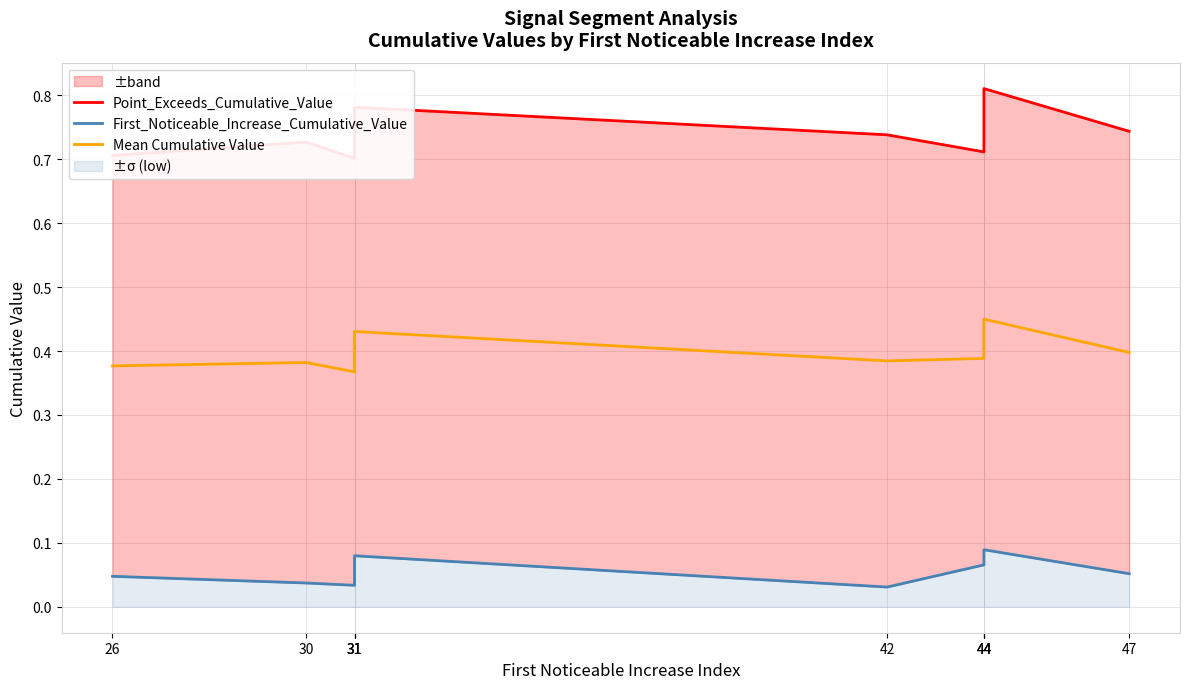

How many lines are shown in the chart?

3